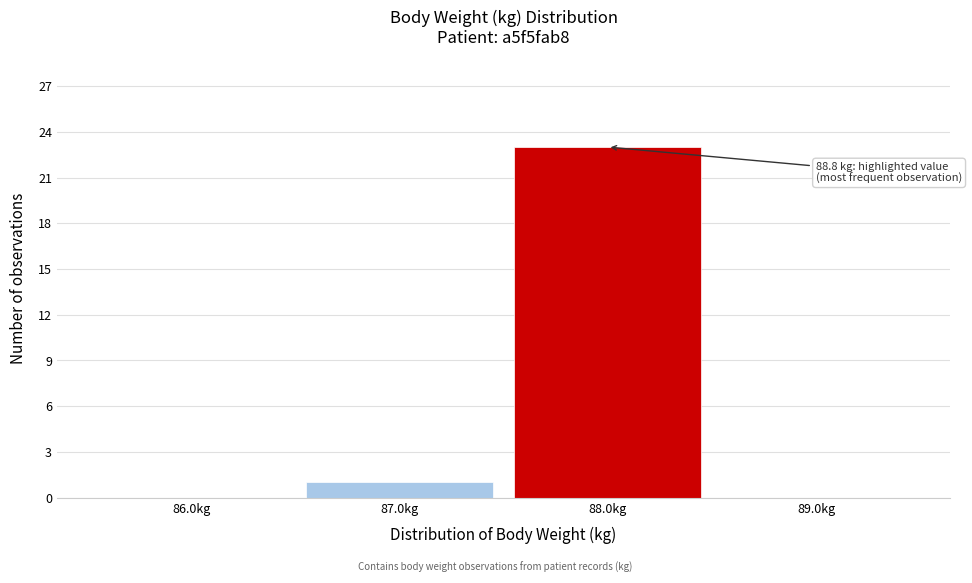

Reading right to left, transcribe all the data shown in this chart.

89.0kg=0	88.0kg=23	87.0kg=1	86.0kg=0